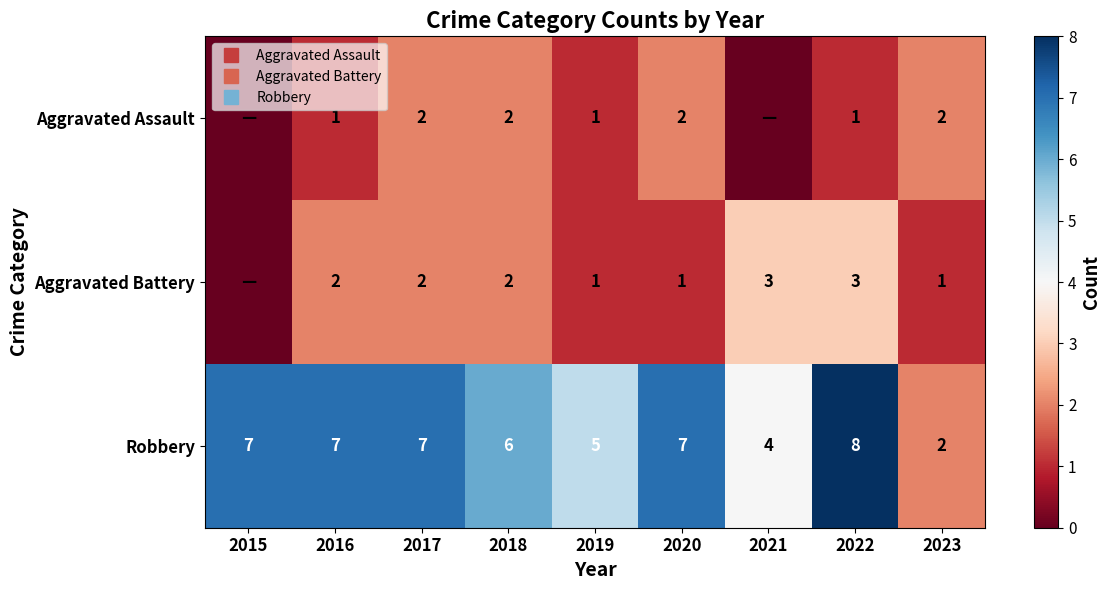

Is it true that Robbery equals 7 at 2016?

True